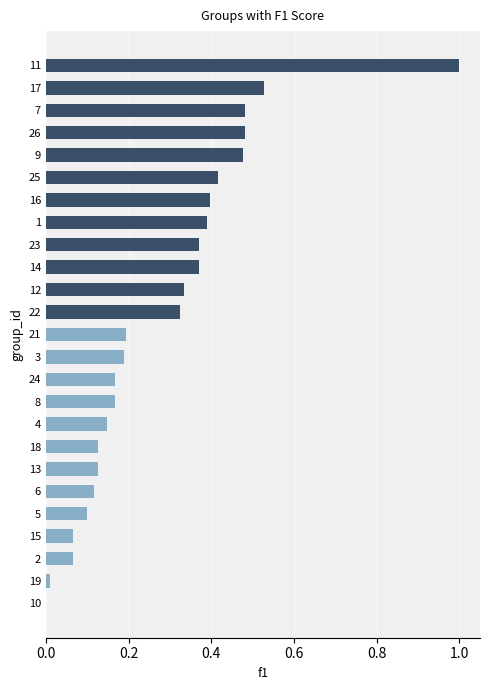

How many categories are shown in the chart?

25